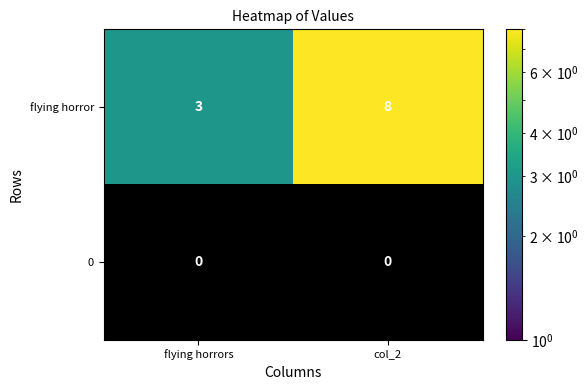

Reading right to left, transcribe all the data shown in this chart.

flying horror: 8	3
0: 0	0